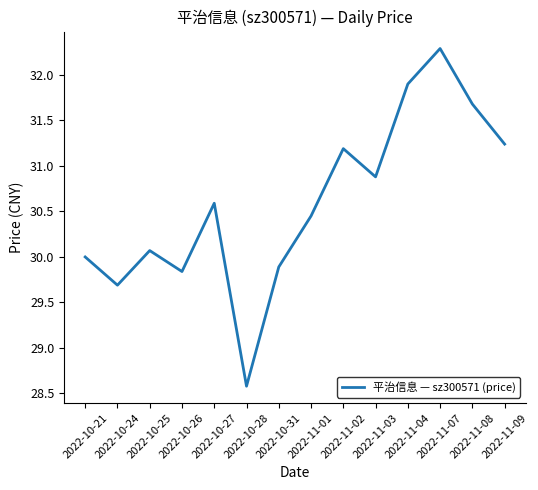

What is the minimum value shown in the chart?

28.6